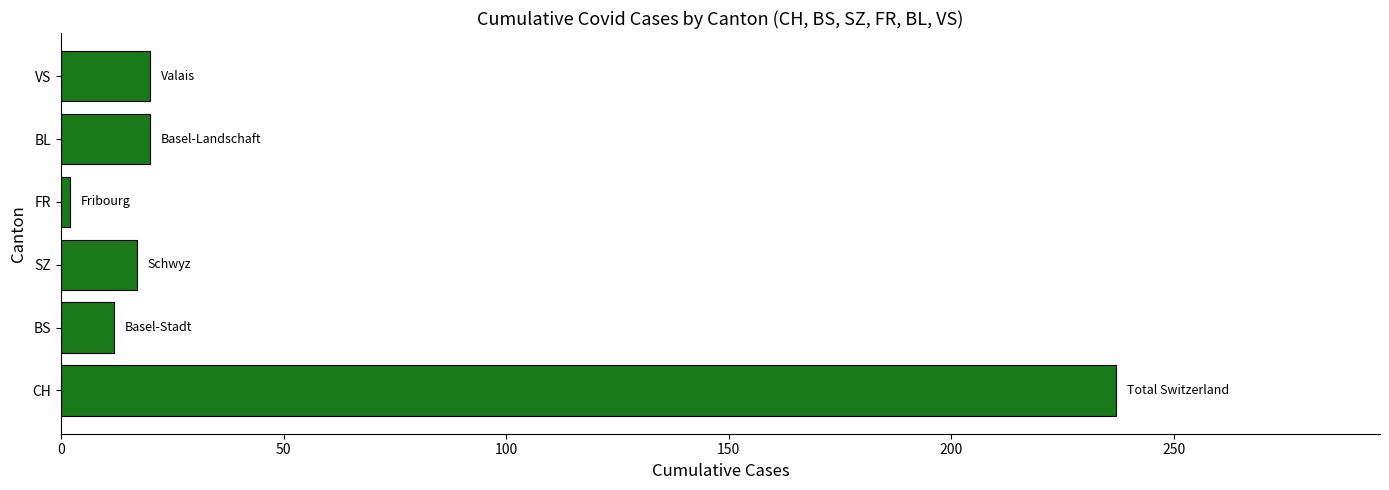

What is the change in value from CH to BS?

-225